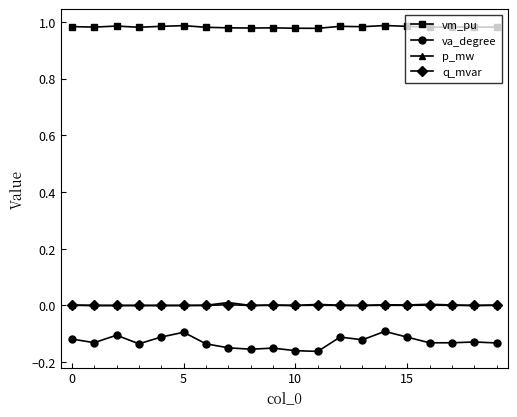

Which series has the largest total across all categories?

vm_pu